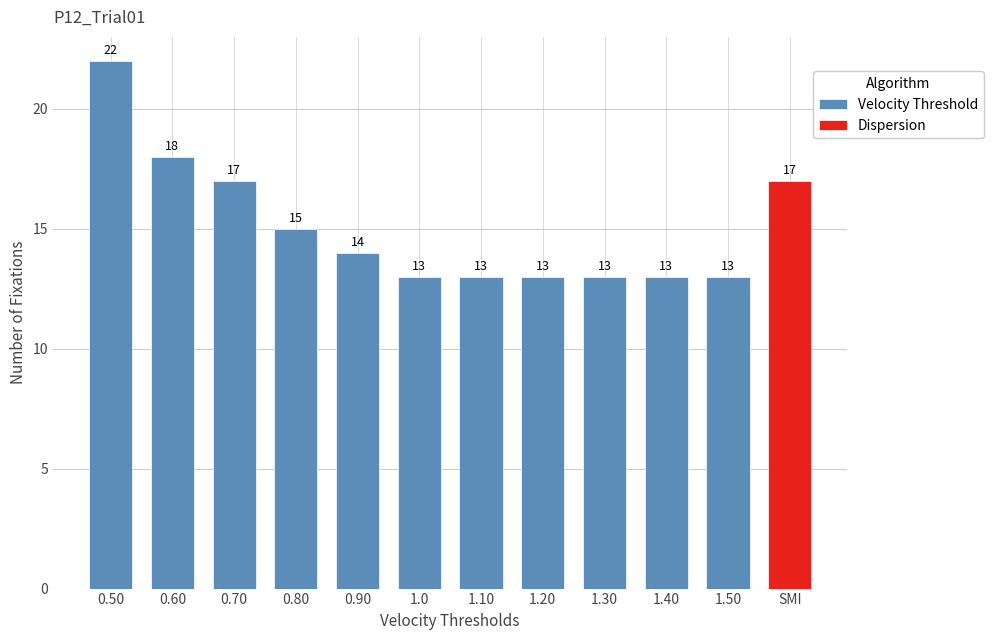

The Velocity Threshold series shows 4 at 0.80. True or false?

False